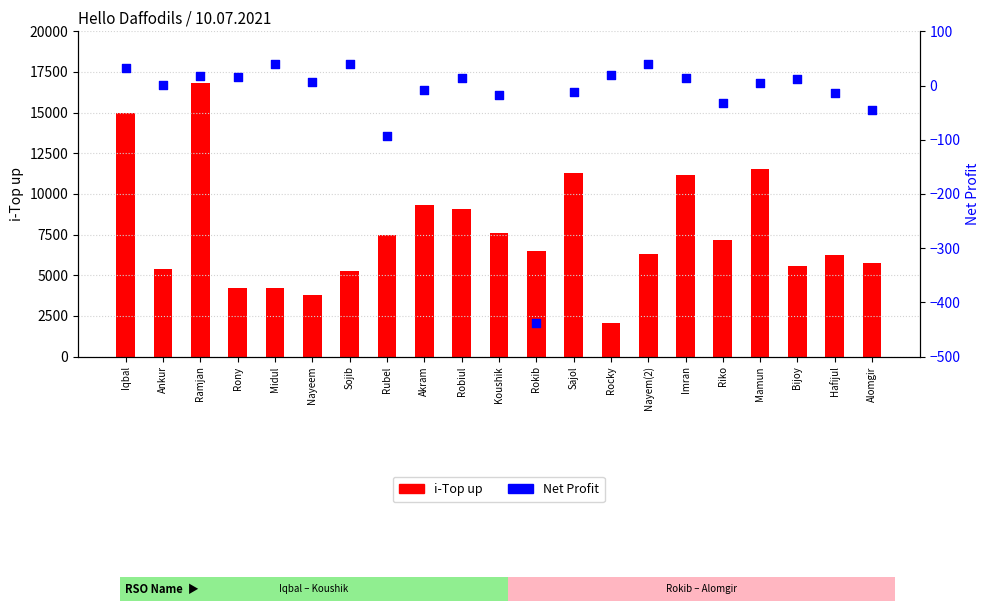

What is the total value across all series at Koushik?

7602.4